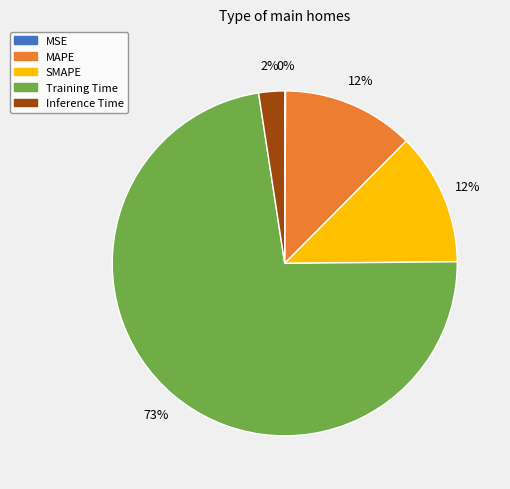

To the nearest percent, what is the average slice percentage?

20%